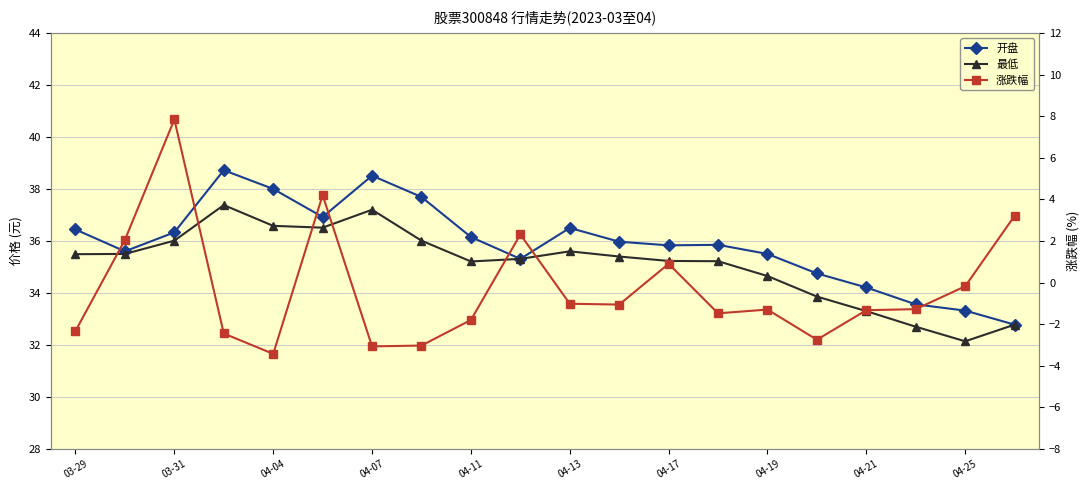

Is this an area chart (filled region under the line)?

No